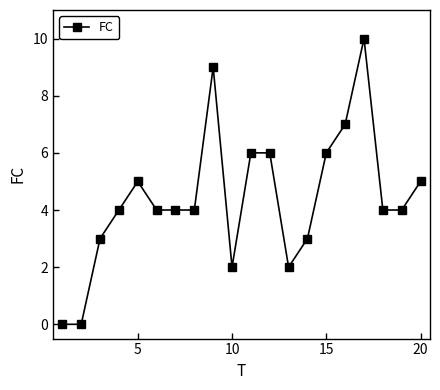

What is the value of the 13th point from the left?

2